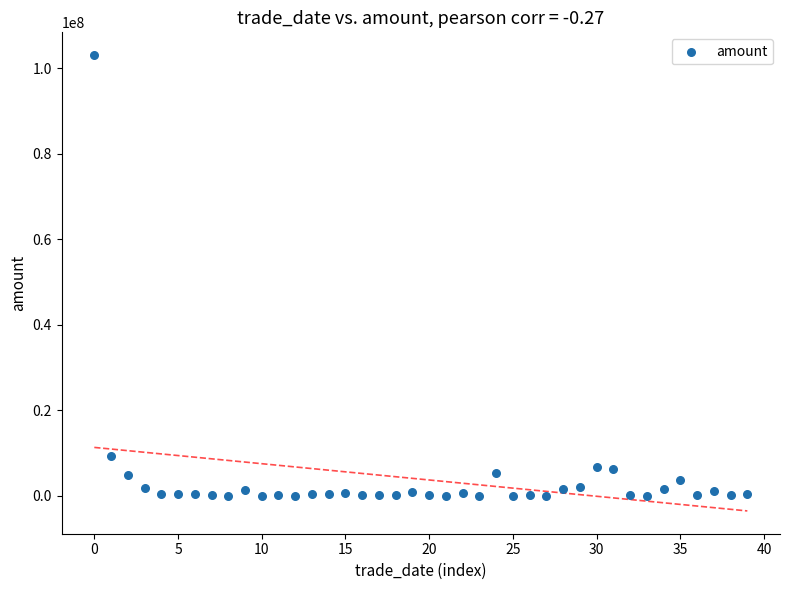

What Y value in the scatter plot is closest to 51564819?

9277632